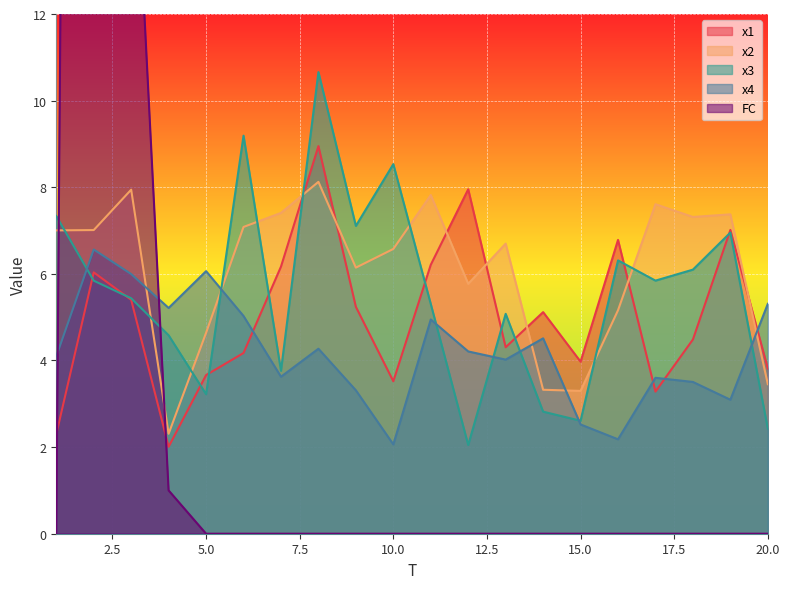

Which has a higher value, 16 or 3?

16